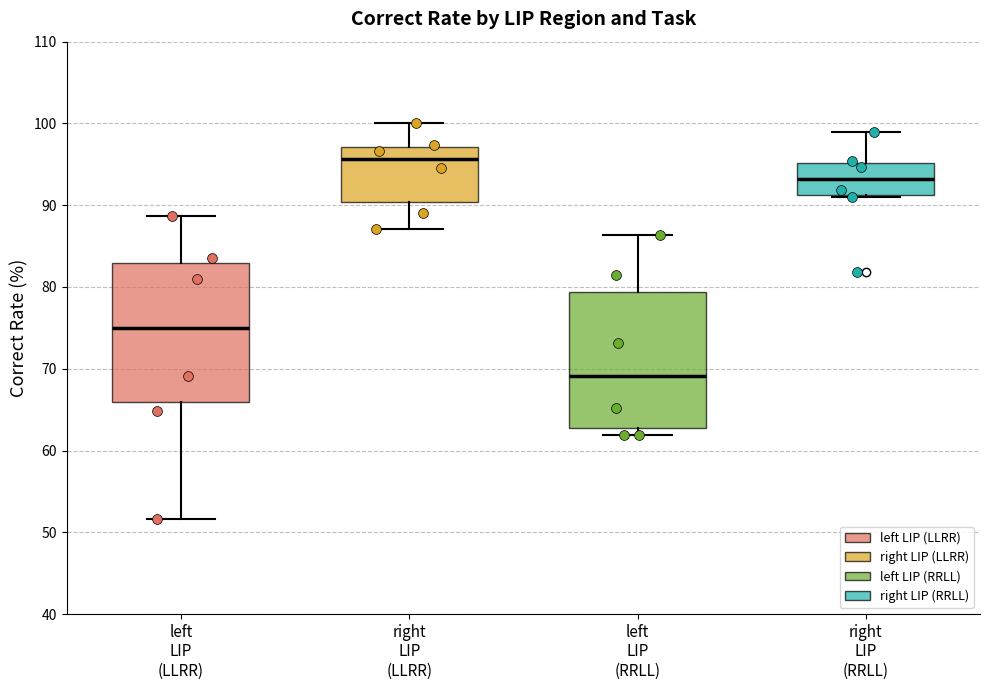

Where is the upper edge of the box for right LIP (LLRR) on the y-axis? The values are not printed on the chart, so give them approximately, as read against the axis.

97